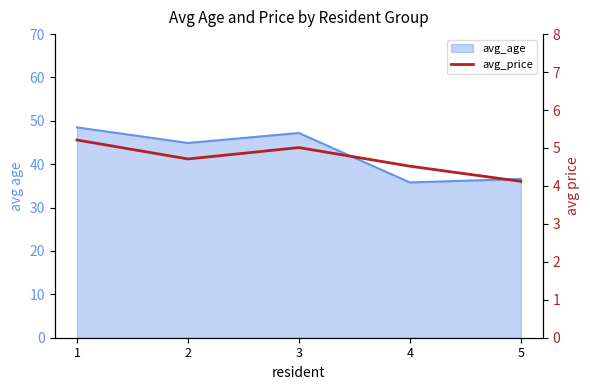

List the labels in order of value, largest first.

1, 3, 2, 4, 5